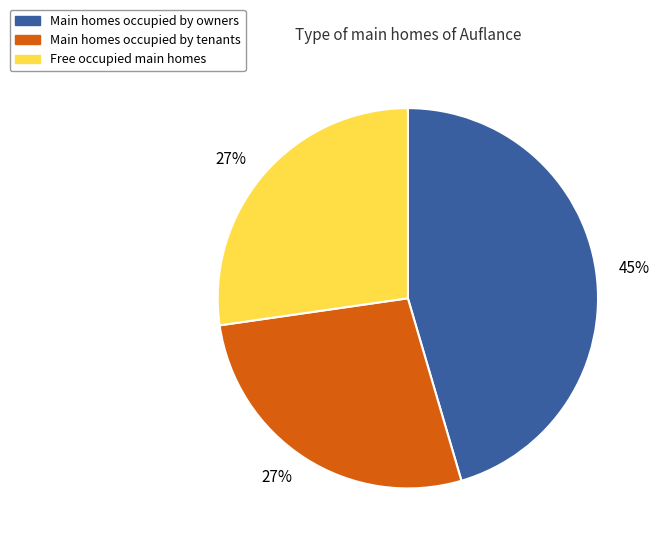

Does any single category account for the majority?

No